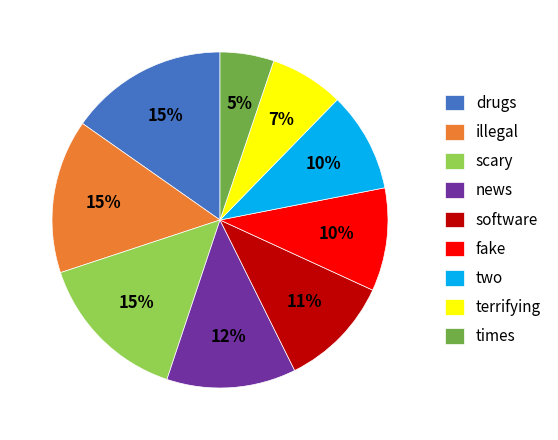

Count the number of slices in the pie.

9